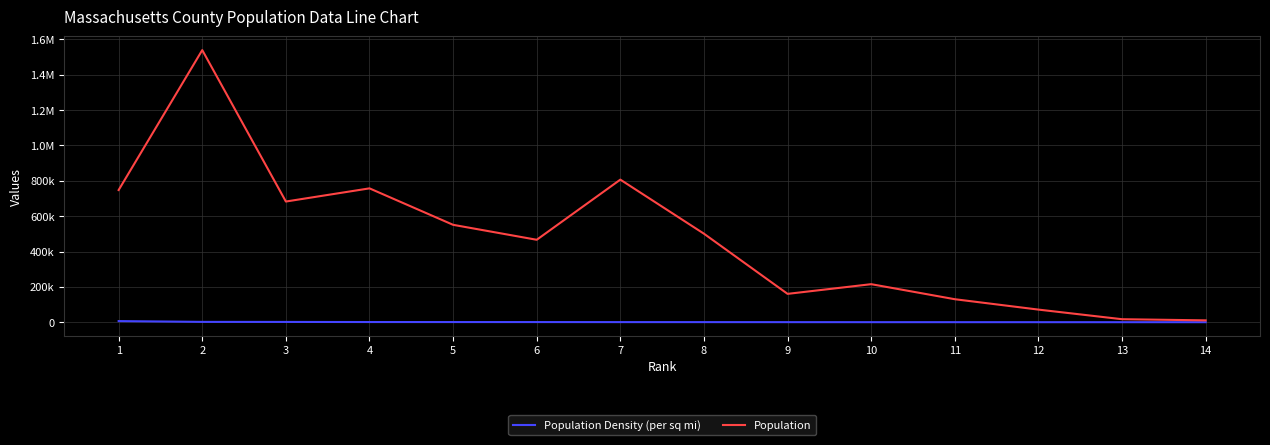

What are all the series names shown in the legend?

Population Density (per sq mi), Population